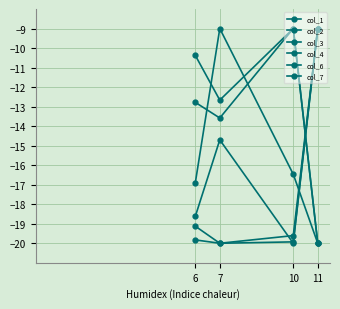

At which category is the sum across all series the highest?

11